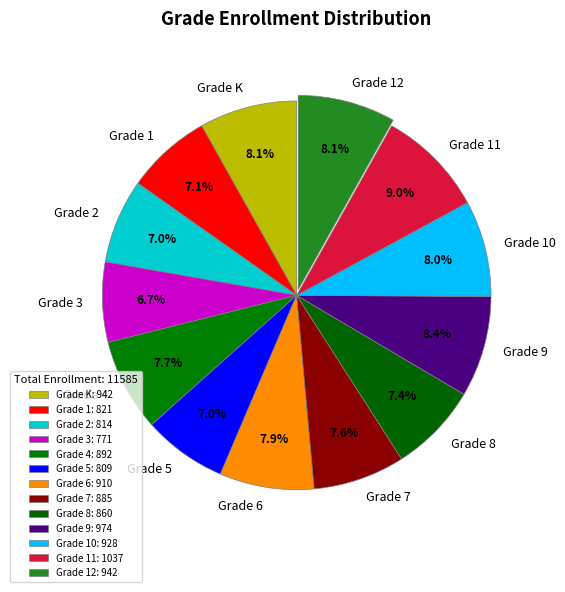

Which slice is the largest?

Grade 11